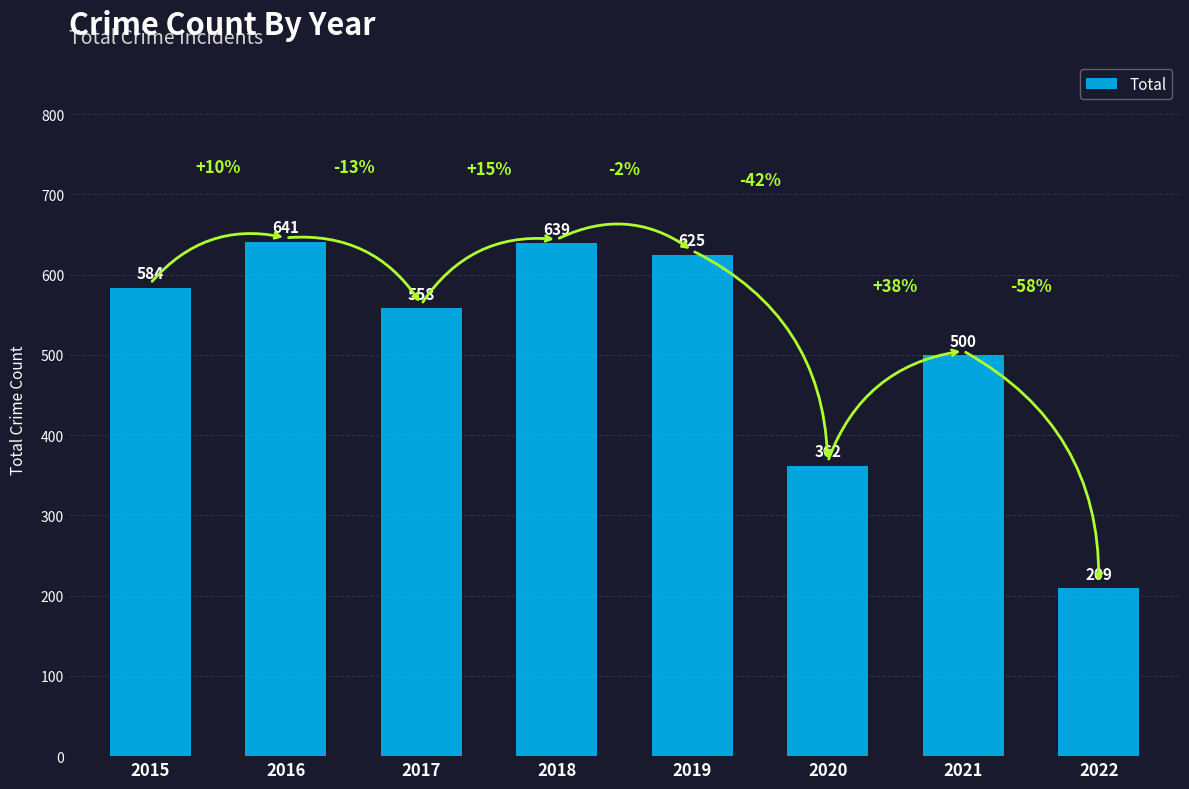

Are the bars grouped side by side (vs. stacked)?

No